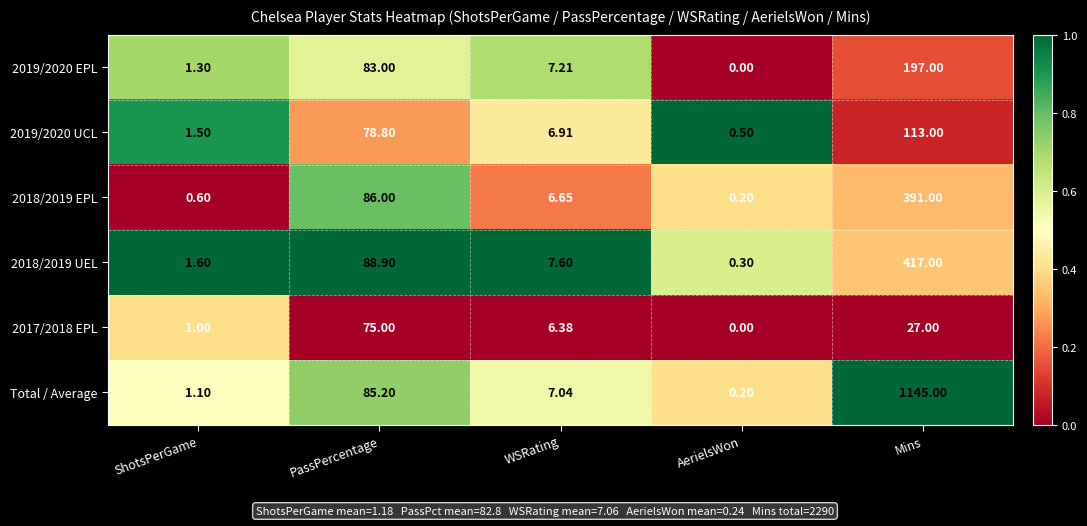

At which category is the sum across all series the highest?

Mins